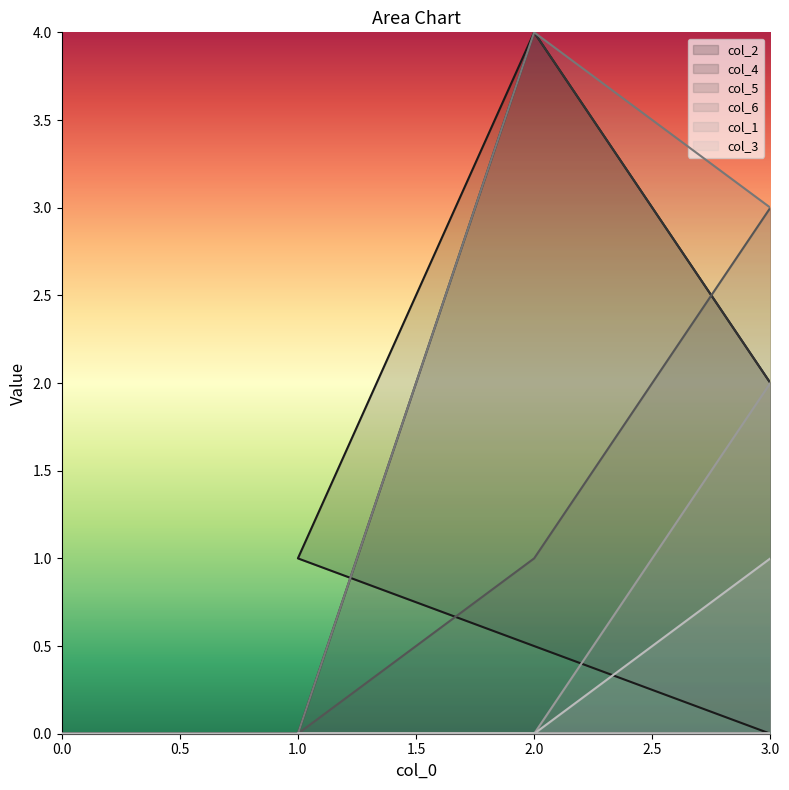

What is the label of the 3rd point from the right?

1